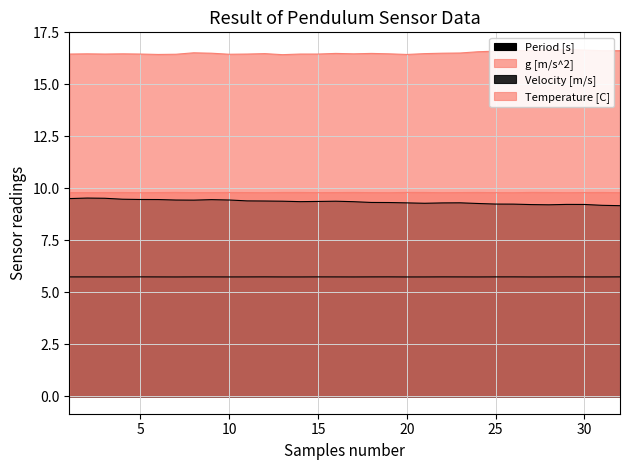

True or false: Velocity [m/s] and Period [s] intersect in this chart.

False